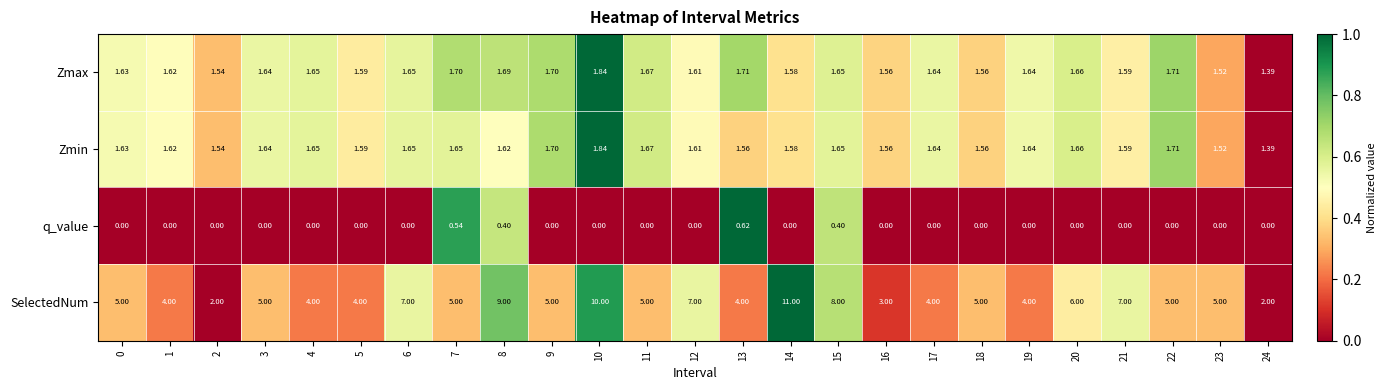

Which series has the widest spread of values?

SelectedNum